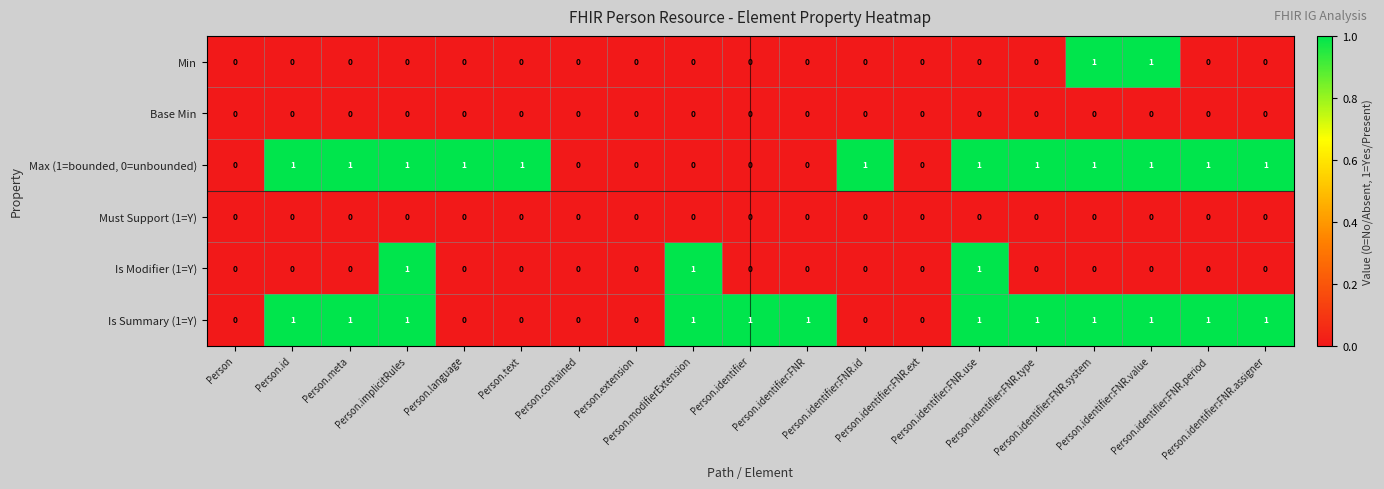

How many Min values are between 0 and 1?

19